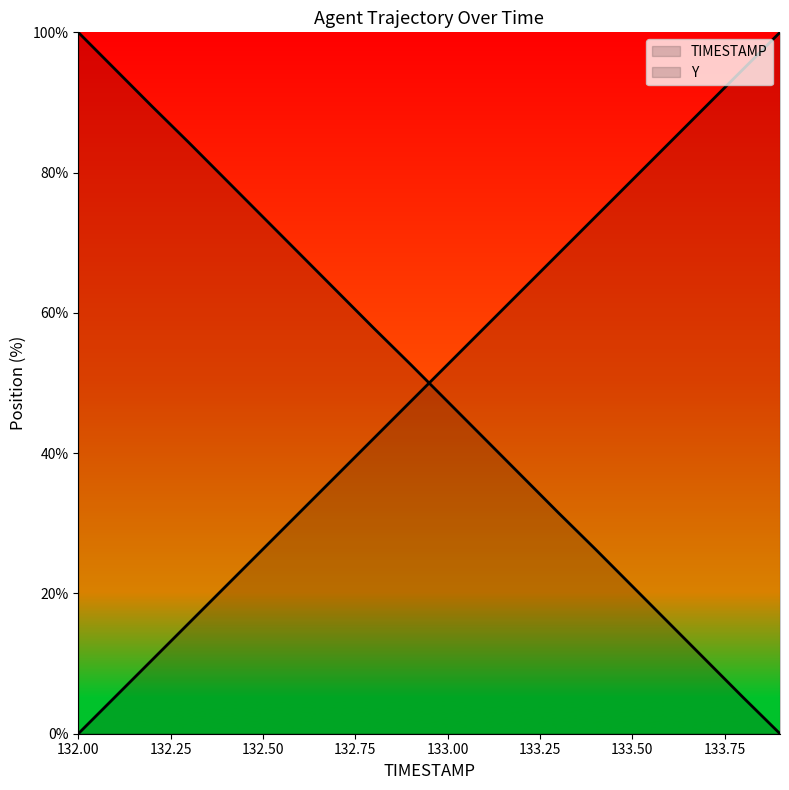

True or false: TIMESTAMP has more than 0 interior local peaks.

False